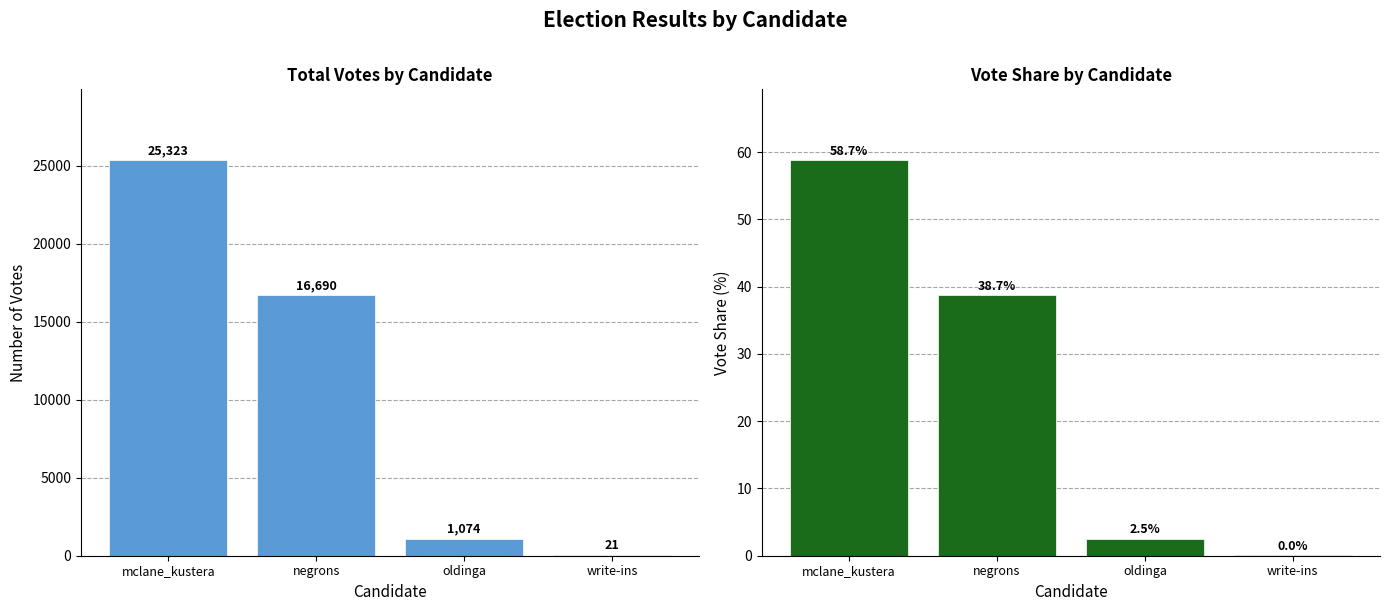

At which category is the sum across all series the highest?

mclane_kustera